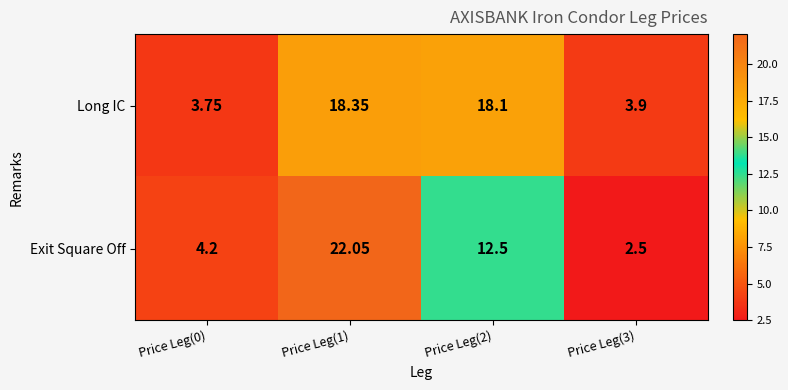

Which series has the largest total across all categories?

Long IC